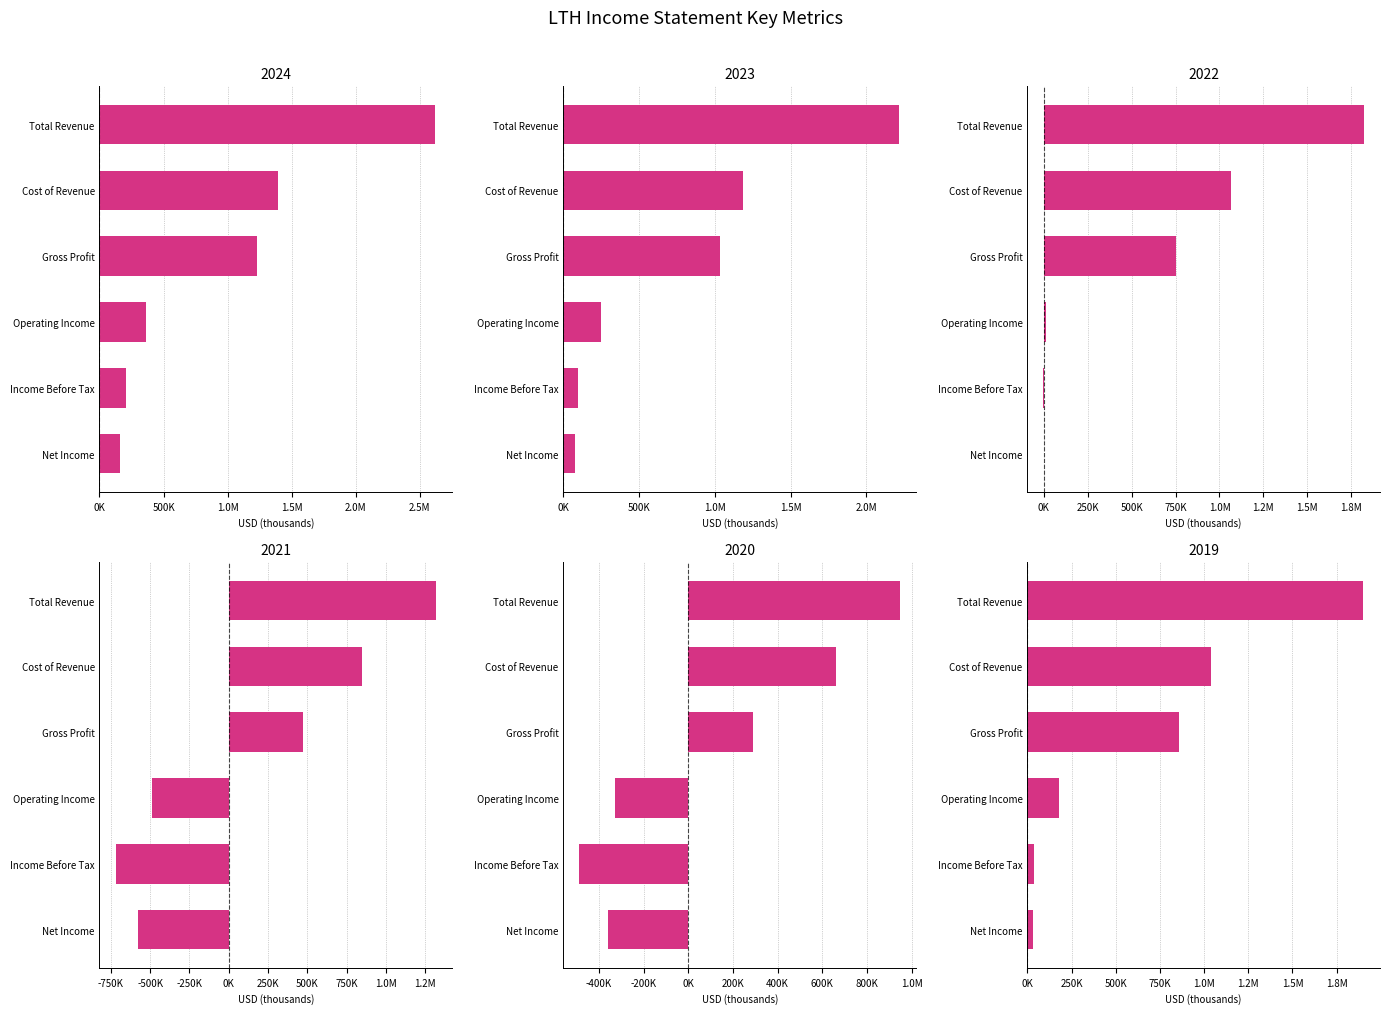

List the series in order of their peak value, highest first.

2024, 2023, 2019, 2022, 2021, 2020